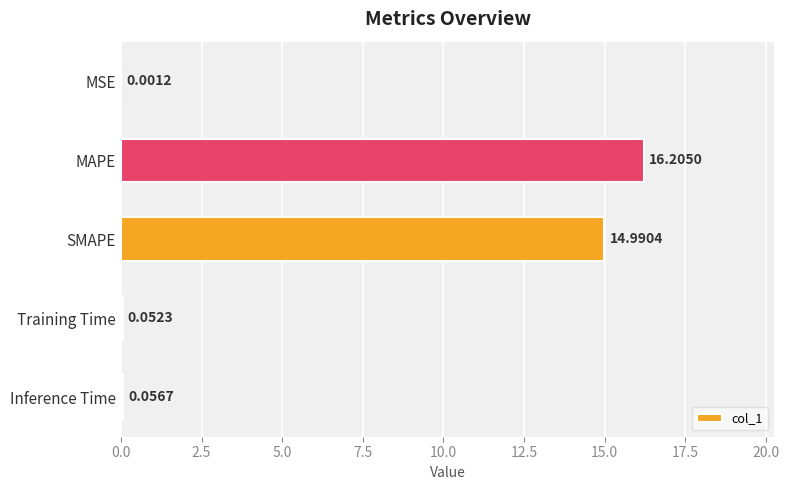

What is the sum of the values at SMAPE and Training Time?

15.0